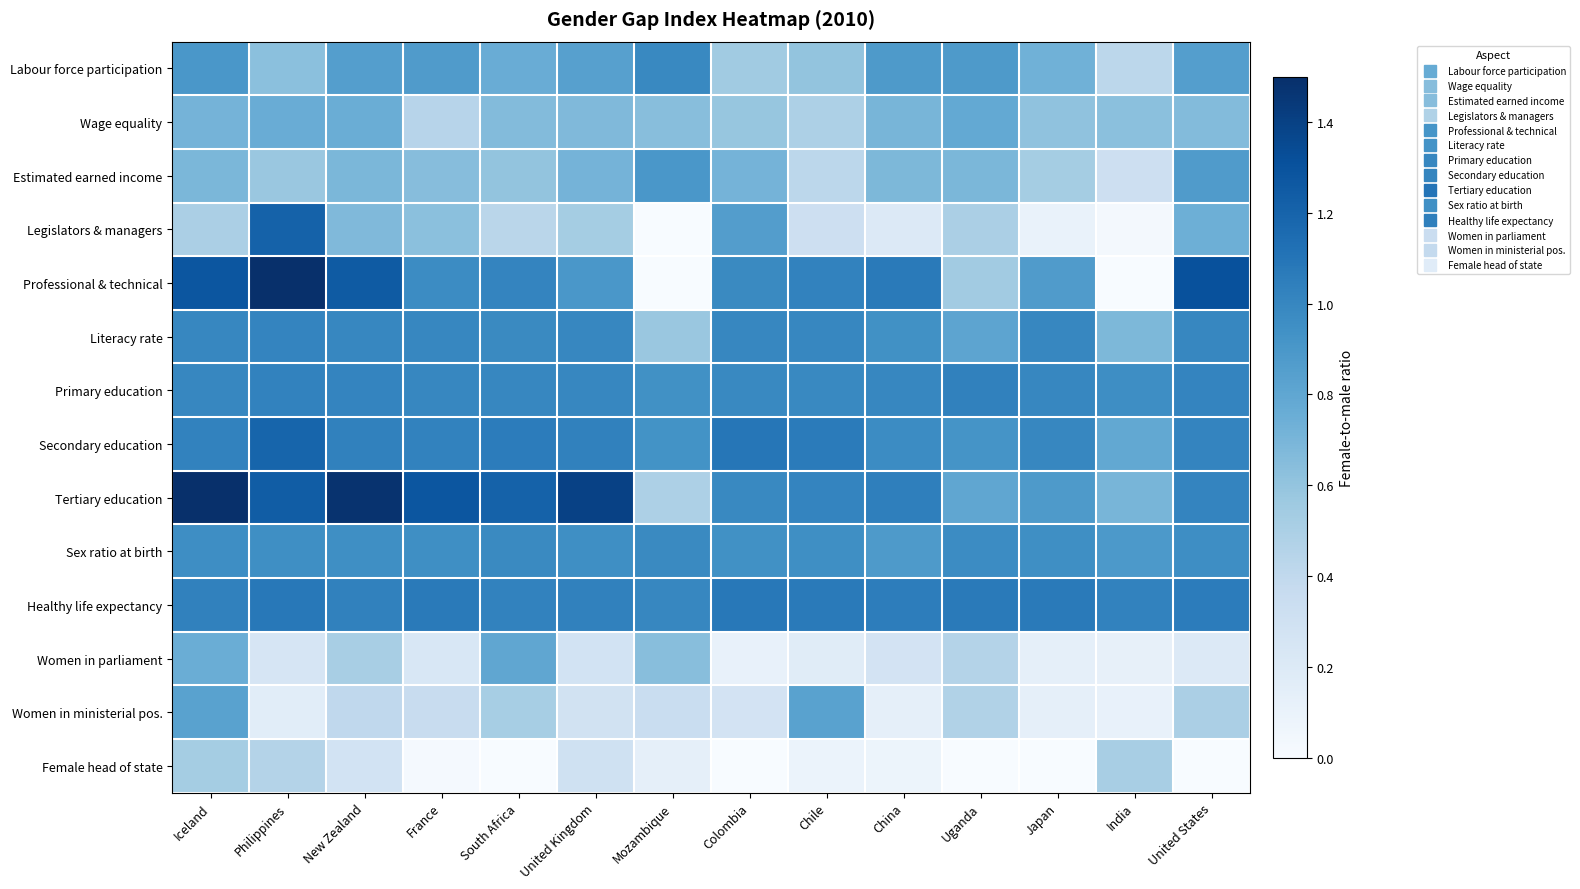

Reading right to left, list all the values displayed in this chart.

Labour force participation: United States=0.8	India=0.4	Japan=0.7	Uganda=0.9	China=0.9	Chile=0.6	Colombia=0.6	Mozambique=1.0	United Kingdom=0.8	South Africa=0.8	France=0.9	New Zealand=0.8	Philippines=0.6	Iceland=0.9
Wage equality: United States=0.7	India=0.6	Japan=0.6	Uganda=0.8	China=0.7	Chile=0.5	Colombia=0.6	Mozambique=0.6	United Kingdom=0.7	South Africa=0.7	France=0.4	New Zealand=0.8	Philippines=0.8	Iceland=0.7
Estimated earned income: United States=0.9	India=0.3	Japan=0.5	Uganda=0.7	China=0.7	Chile=0.4	Colombia=0.7	Mozambique=0.9	United Kingdom=0.7	South Africa=0.6	France=0.6	New Zealand=0.7	Philippines=0.6	Iceland=0.7
Legislators & managers: United States=0.7	India=0.0	Japan=0.1	Uganda=0.5	China=0.2	Chile=0.3	Colombia=0.9	Mozambique=0.0	United Kingdom=0.5	South Africa=0.4	France=0.6	New Zealand=0.7	Philippines=1.2	Iceland=0.5
Professional & technical: United States=1.3	India=0.0	Japan=0.9	Uganda=0.5	China=1.1	Chile=1.0	Colombia=1.0	Mozambique=0.0	United Kingdom=0.9	South Africa=1.0	France=1.0	New Zealand=1.2	Philippines=1.6	Iceland=1.3
Literacy rate: United States=1.0	India=0.7	Japan=1.0	Uganda=0.8	China=0.9	Chile=1.0	Colombia=1.0	Mozambique=0.6	United Kingdom=1.0	South Africa=1.0	France=1.0	New Zealand=1.0	Philippines=1.0	Iceland=1.0
Primary education: United States=1.0	India=1.0	Japan=1.0	Uganda=1.0	China=1.0	Chile=1.0	Colombia=1.0	Mozambique=0.9	United Kingdom=1.0	South Africa=1.0	France=1.0	New Zealand=1.0	Philippines=1.0	Iceland=1.0
Secondary education: United States=1.0	India=0.8	Japan=1.0	Uganda=0.9	China=1.0	Chile=1.1	Colombia=1.1	Mozambique=0.9	United Kingdom=1.0	South Africa=1.1	France=1.0	New Zealand=1.0	Philippines=1.2	Iceland=1.0
Tertiary education: United States=1.0	India=0.7	Japan=0.9	Uganda=0.8	China=1.0	Chile=1.0	Colombia=1.0	Mozambique=0.5	United Kingdom=1.4	South Africa=1.2	France=1.3	New Zealand=1.5	Philippines=1.2	Iceland=1.9
Sex ratio at birth: United States=1.0	India=0.9	Japan=0.9	Uganda=1.0	China=0.9	Chile=0.9	Colombia=0.9	Mozambique=1.0	United Kingdom=0.9	South Africa=1.0	France=0.9	New Zealand=0.9	Philippines=0.9	Iceland=1.0
Healthy life expectancy: United States=1.1	India=1.0	Japan=1.1	Uganda=1.1	China=1.1	Chile=1.1	Colombia=1.1	Mozambique=1.0	United Kingdom=1.0	South Africa=1.0	France=1.1	New Zealand=1.0	Philippines=1.1	Iceland=1.0
Women in parliament: United States=0.2	India=0.1	Japan=0.1	Uganda=0.5	China=0.3	Chile=0.2	Colombia=0.1	Mozambique=0.6	United Kingdom=0.3	South Africa=0.8	France=0.2	New Zealand=0.5	Philippines=0.2	Iceland=0.8
Women in ministerial pos.: United States=0.5	India=0.1	Japan=0.1	Uganda=0.5	China=0.1	Chile=0.8	Colombia=0.3	Mozambique=0.3	United Kingdom=0.3	South Africa=0.5	France=0.4	New Zealand=0.4	Philippines=0.2	Iceland=0.8
Female head of state: United States=0.0	India=0.5	Japan=0.0	Uganda=0.0	China=0.1	Chile=0.1	Colombia=0.0	Mozambique=0.1	United Kingdom=0.3	South Africa=0.0	France=0.0	New Zealand=0.3	Philippines=0.5	Iceland=0.5